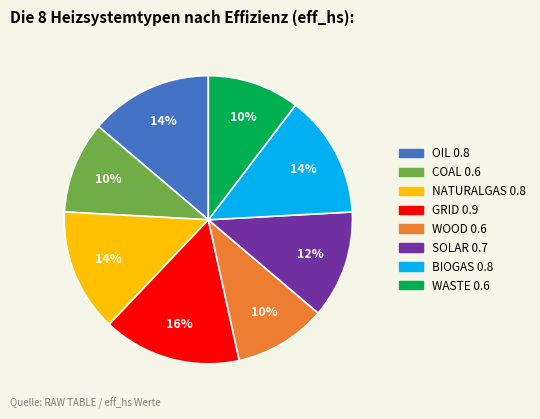

Is it true that COAL is 1% of the pie?

False